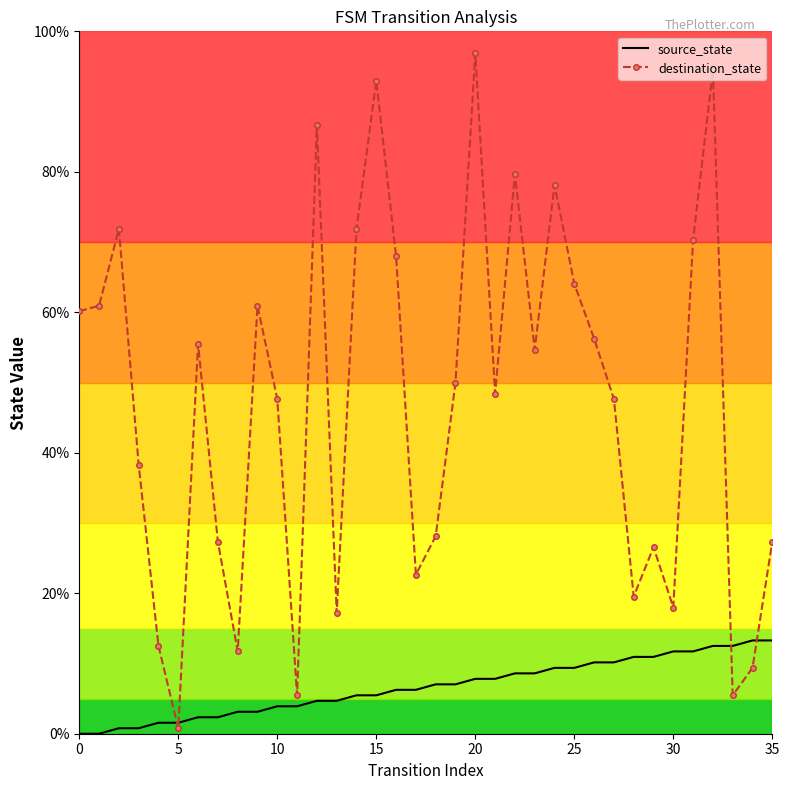

What is the maximum value for source_state?

13.3